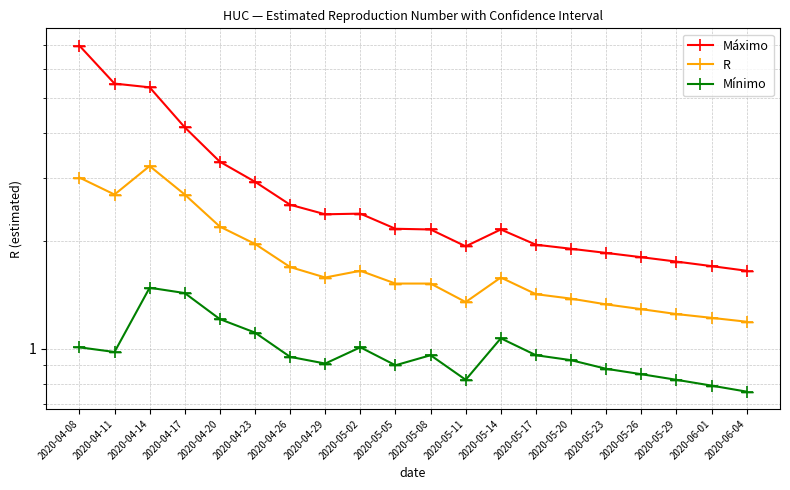

Does the chart have visible grid lines?

Yes